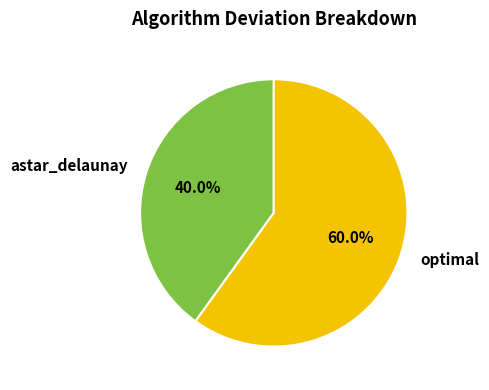

Which category accounts for the majority?

optimal